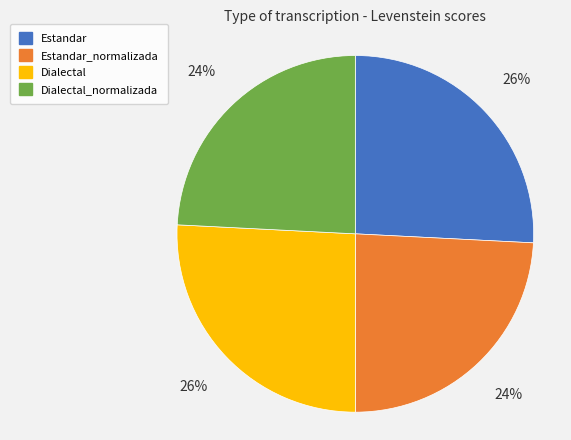

How many segments does this pie chart have?

4